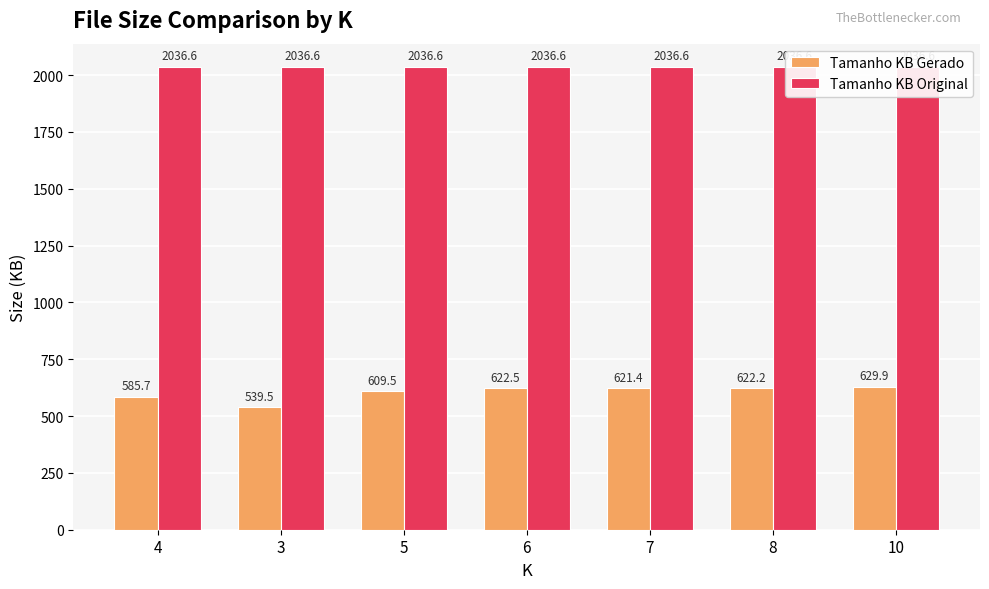

Reading left to right, what are all the values shown in this chart?

Tamanho KB Gerado: 585.7	539.5	609.5	622.5	621.4	622.2	629.9
Tamanho KB Original: 2036.6	2036.6	2036.6	2036.6	2036.6	2036.6	2036.6